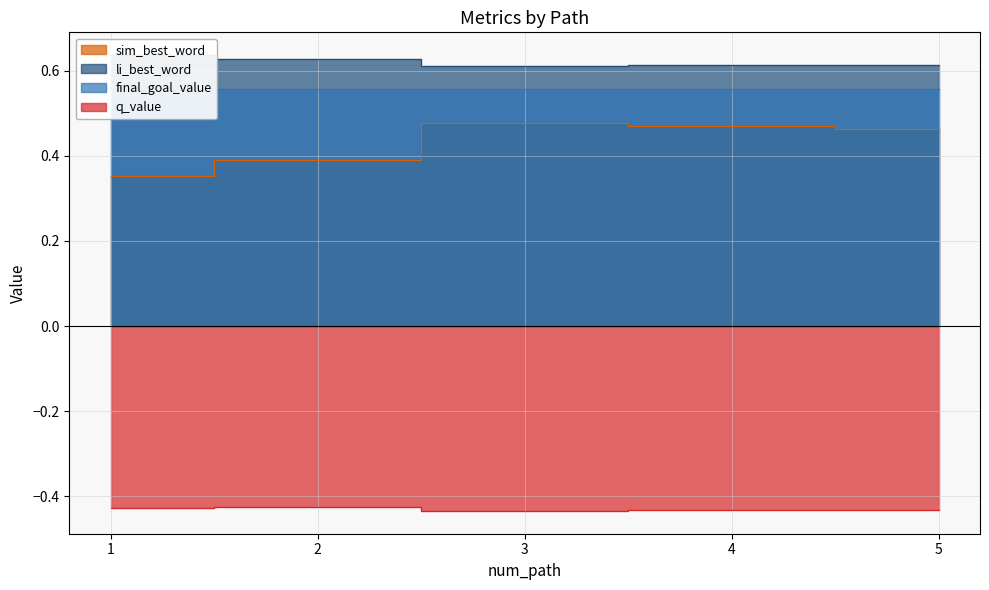

The value of li_best_word at 4 is 0.6. True or false?

True